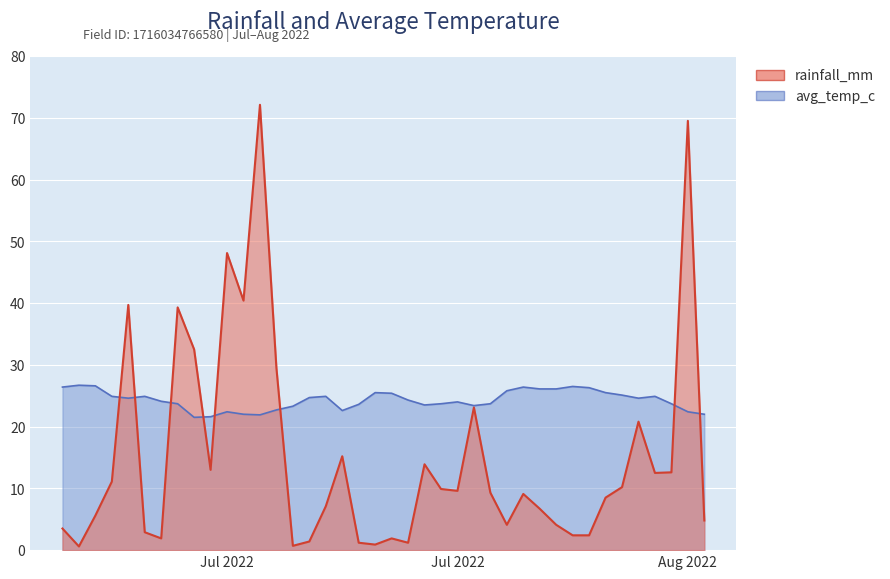

Which series has the largest total across all categories?

avg_temp_c